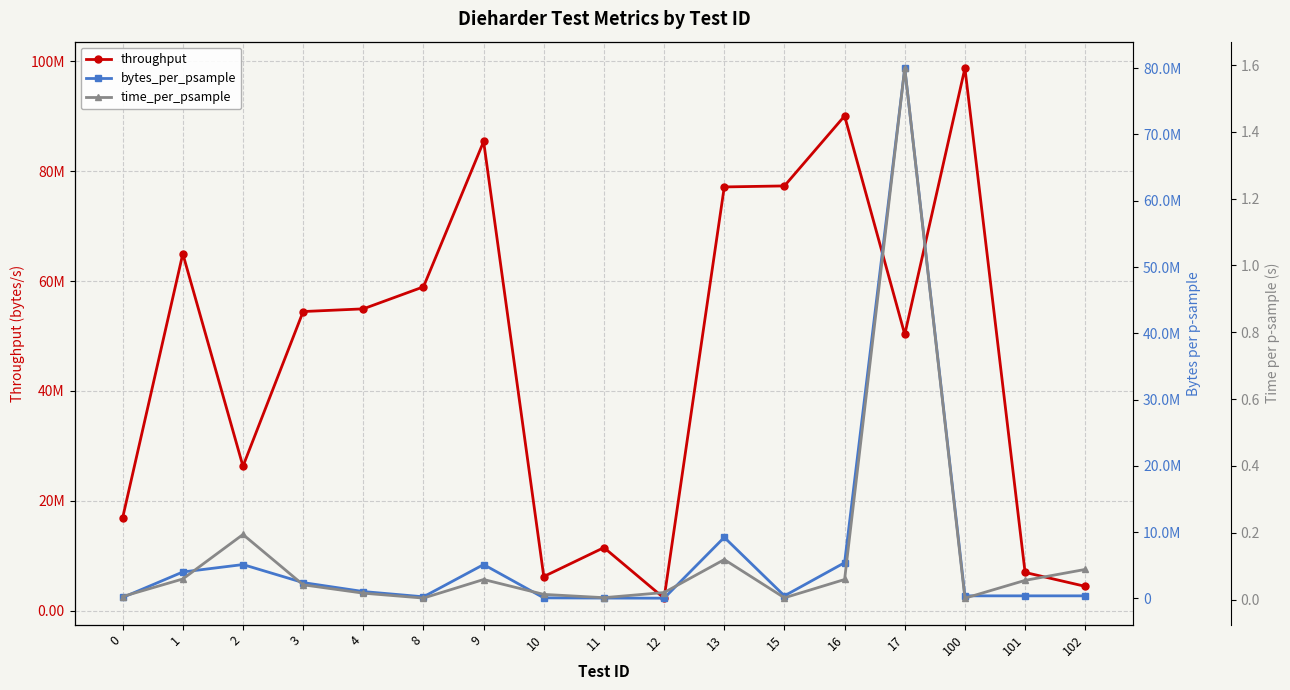

Is it true that time_per_psample equals 0.0 at 4?

False